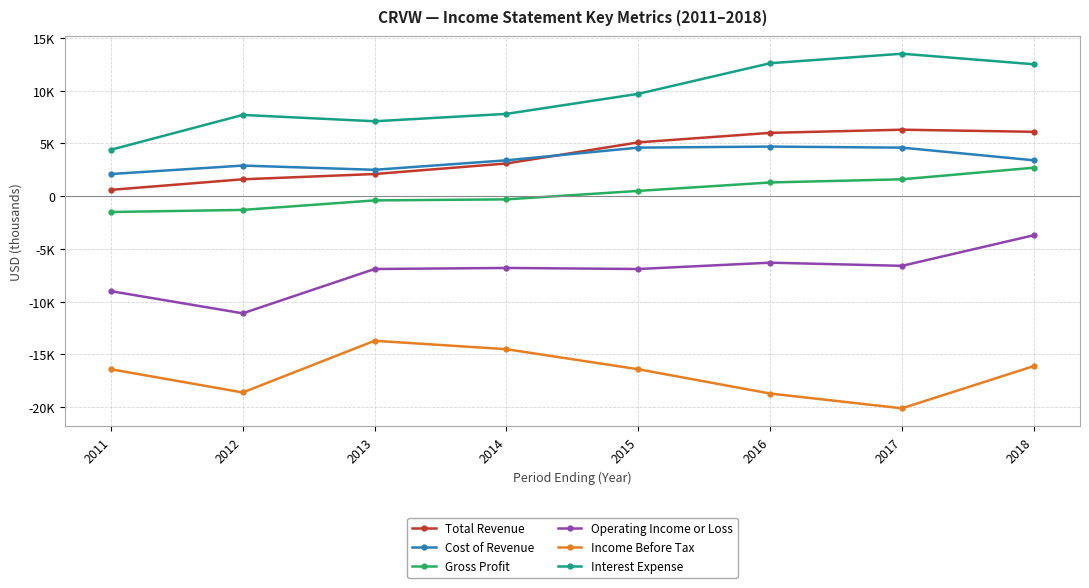

True or false: Total Revenue and Gross Profit intersect in this chart.

False